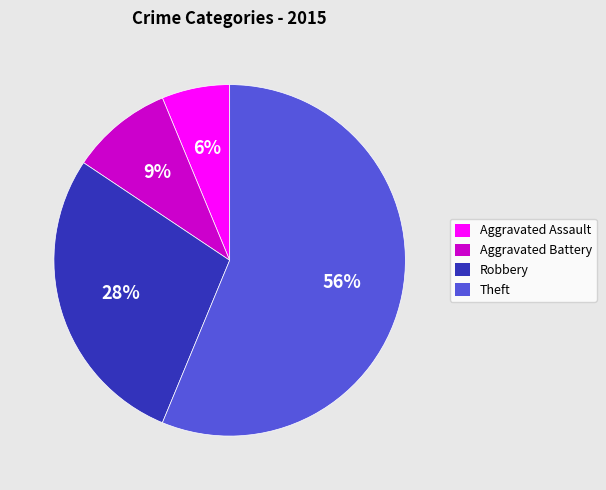

Combined, do Robbery and Theft account for over 50%?

Yes